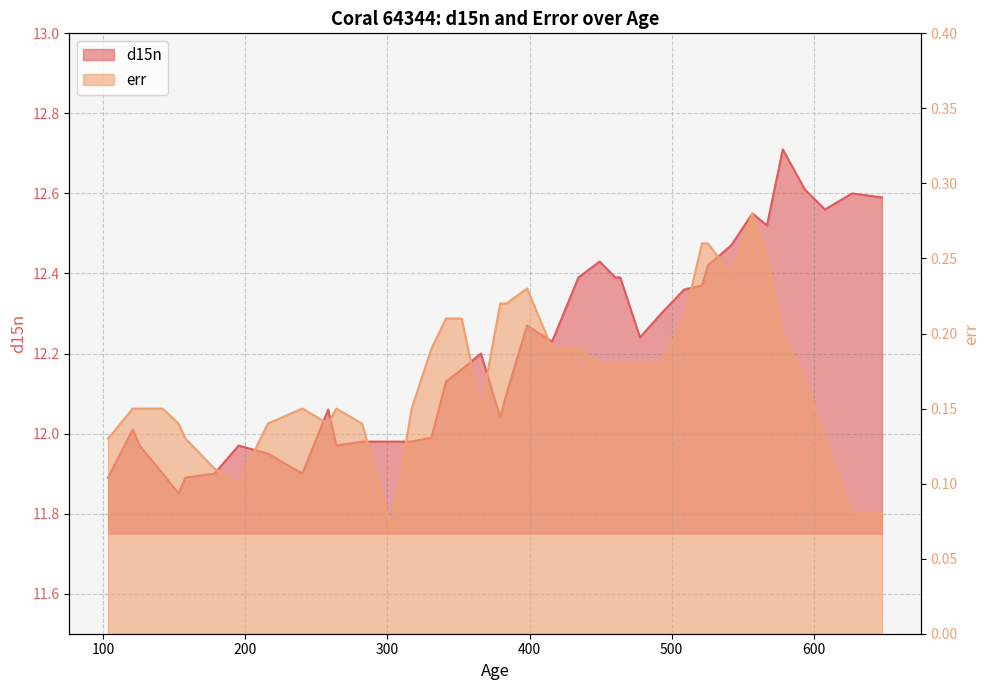

Which series has the largest total across all categories?

d15n